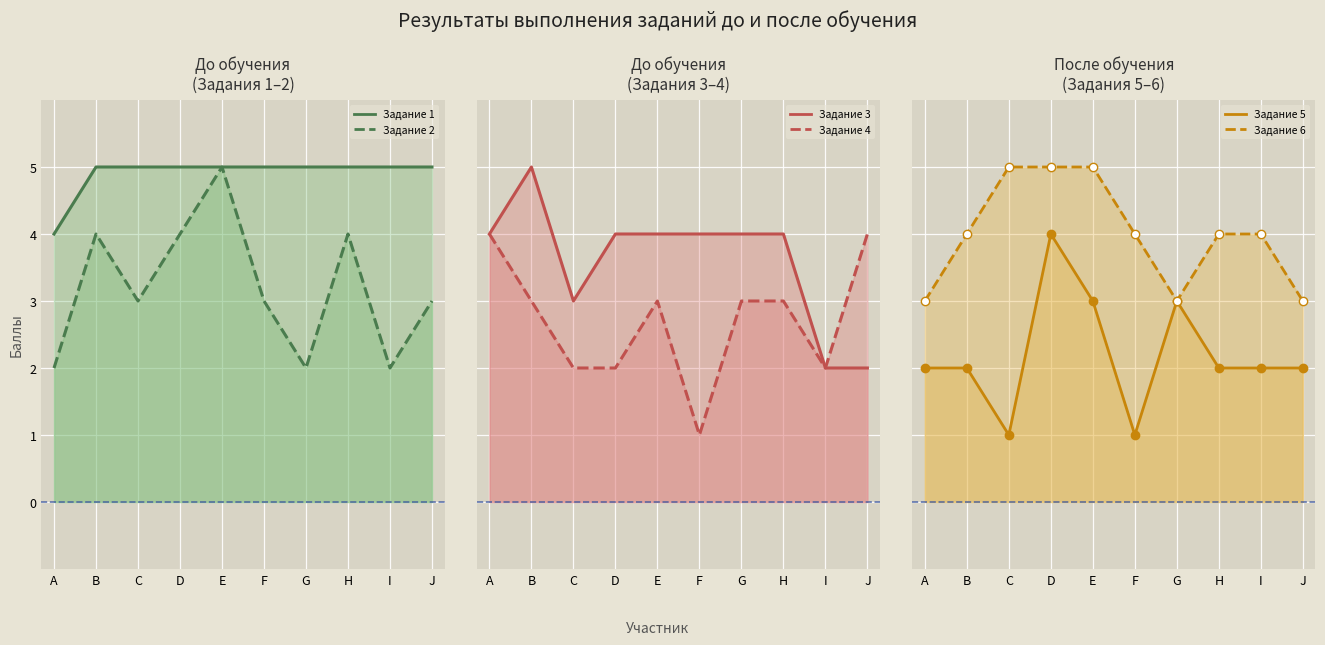

Which has a higher value, G or A?

G